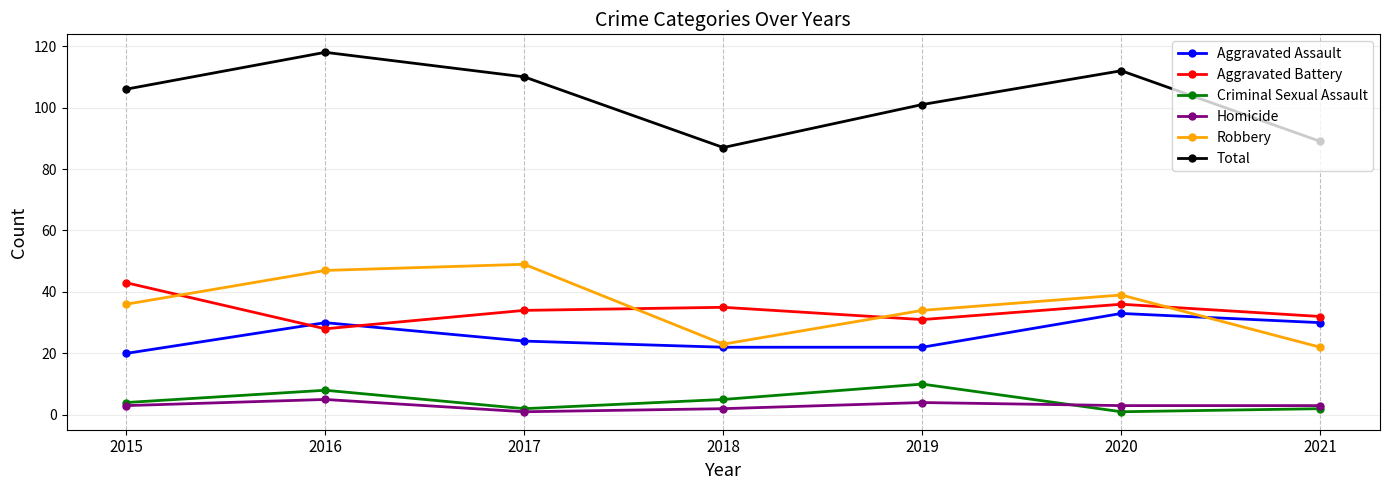

True or false: Aggravated Assault has a value of 39 at 2018.

False